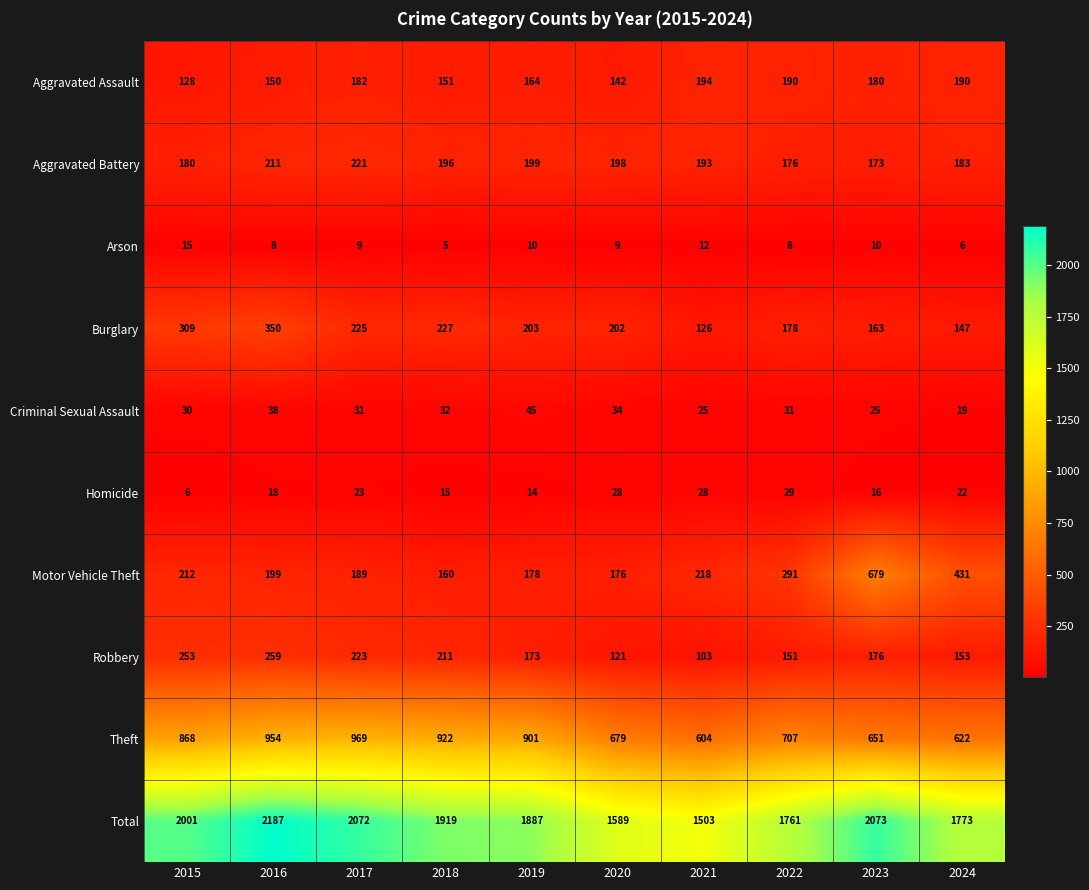

What value does the Criminal Sexual Assault series have at 2021?

25